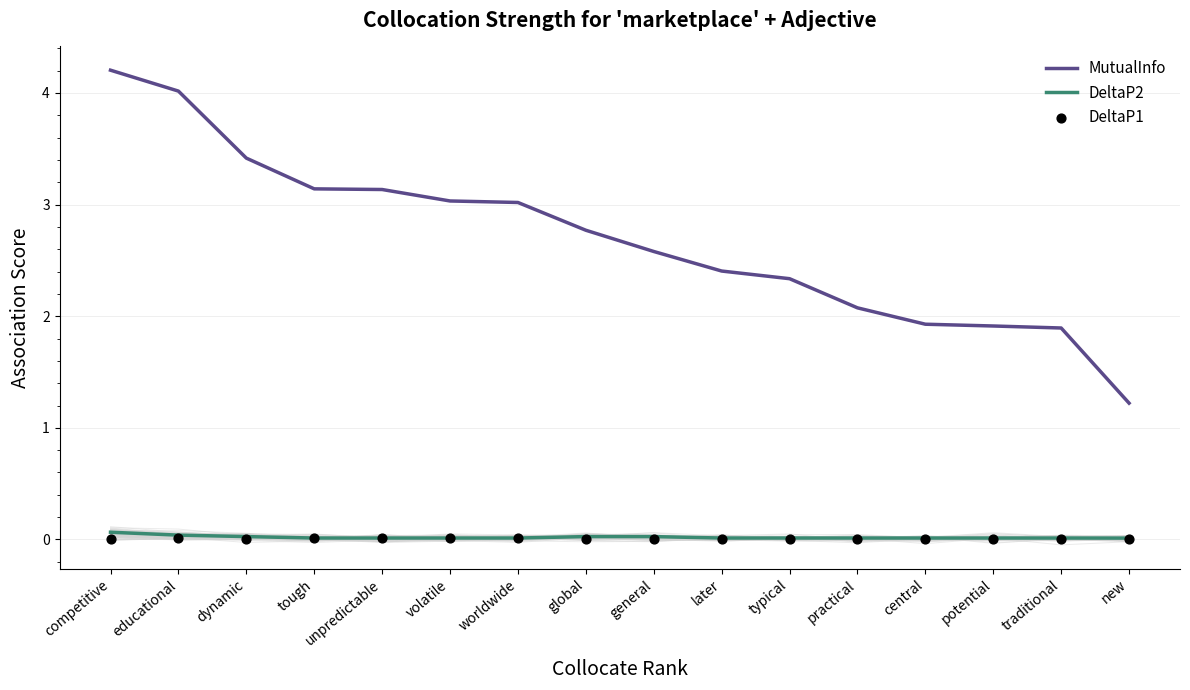

Which series contains the lowest Y value?

DeltaP1